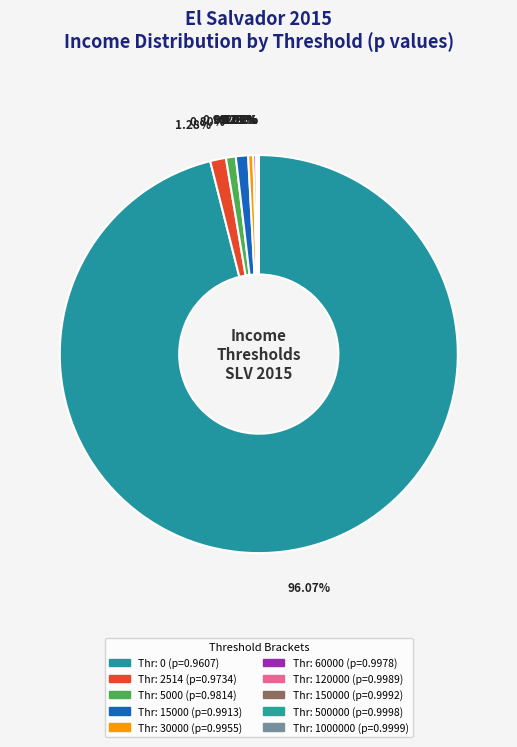

To the nearest percent, what is the average slice percentage?

10%